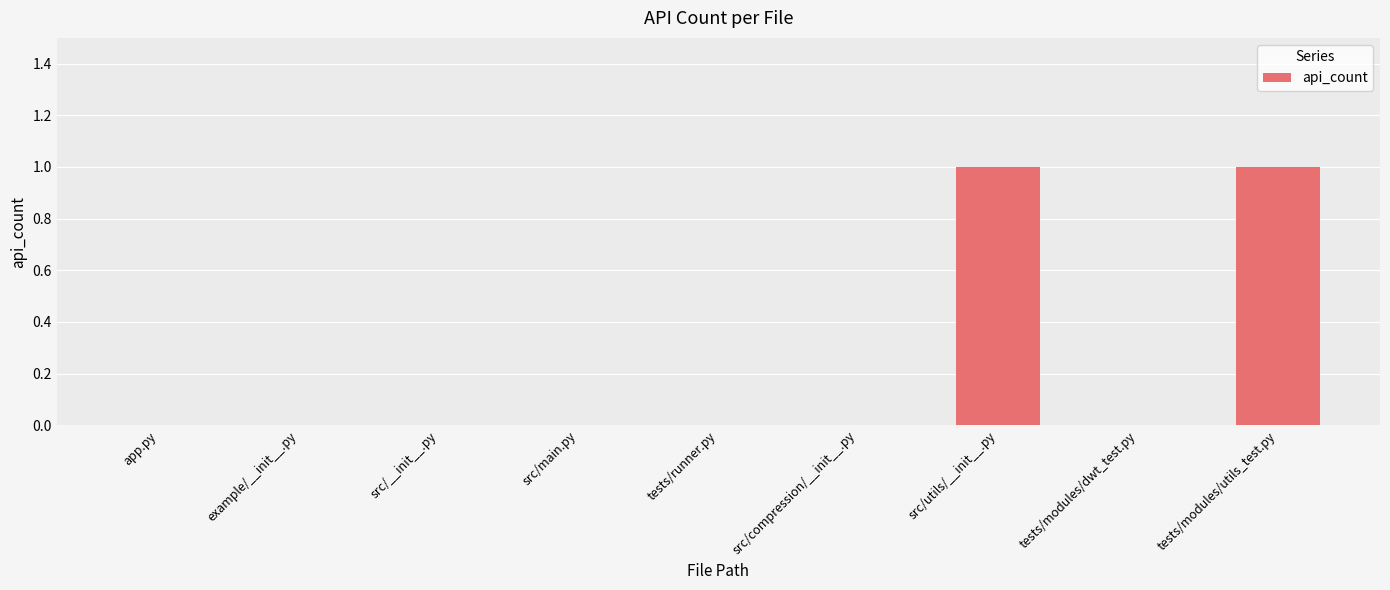

How many distinct data groups are displayed?

1